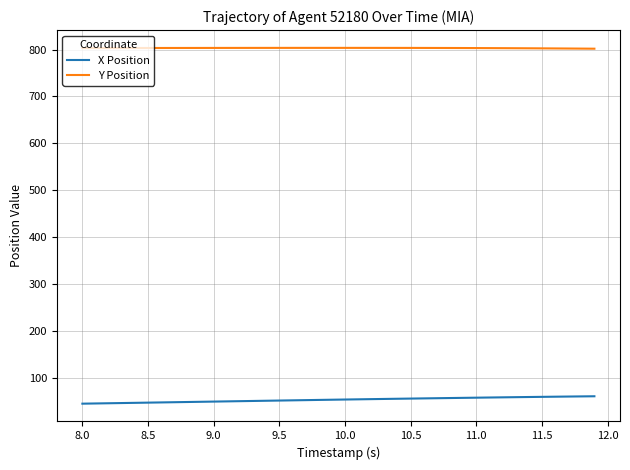

What is the minimum value shown in the chart?

44.8